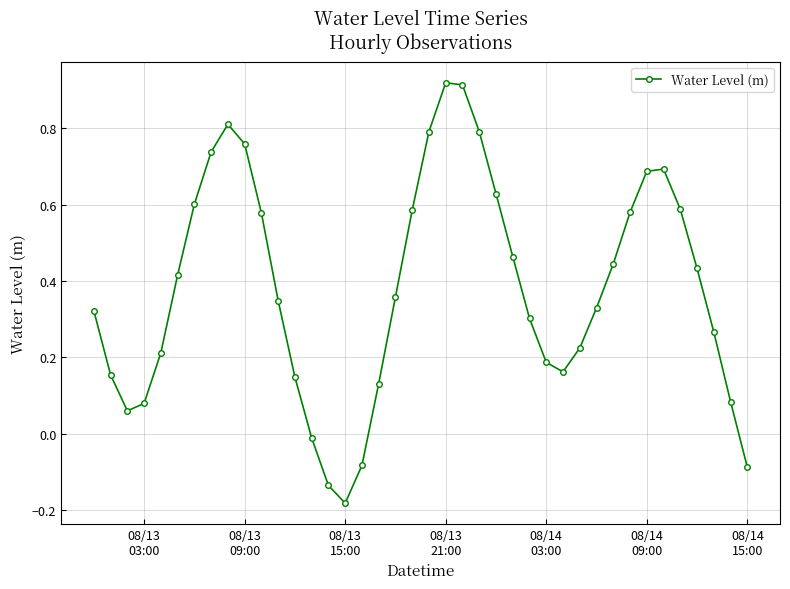

How many data points does each series have?

40